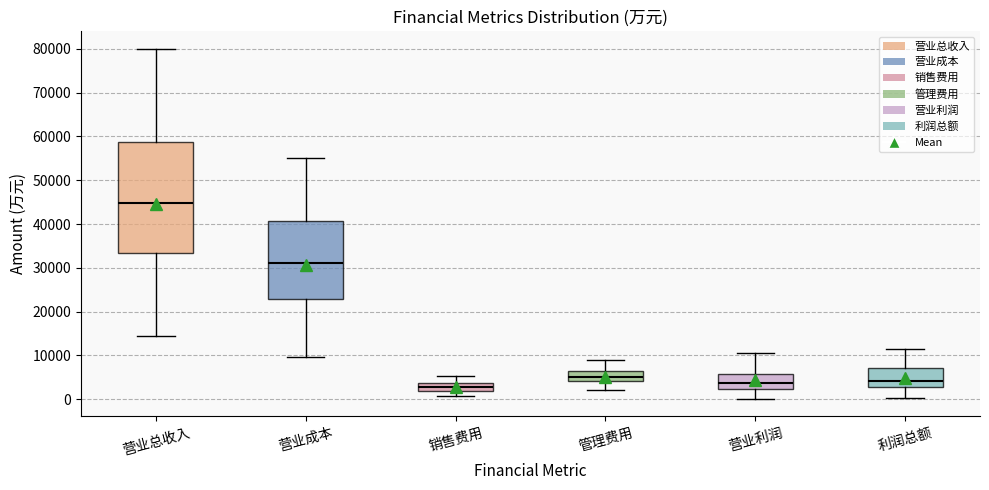

Reading left to right, transcribe this box plot: for each box, give where its median line is, the range the box spans, and where its two whiskers end, as read against the y-axis. The values are not printed on the chart, so give them approximately, as read against the axis.

营业总收入: median 45000, box 33000 to 59000, whiskers 14000 to 80000
营业成本: median 31000, box 23000 to 41000, whiskers 10000 to 55000
销售费用: median 3000, box 2000 to 4000, whiskers 1000 to 5000
管理费用: median 5000, box 4000 to 6000, whiskers 2000 to 9000
营业利润: median 4000, box 2000 to 6000, whiskers 0 to 10000
利润总额: median 4000, box 3000 to 7000, whiskers 0 to 11000